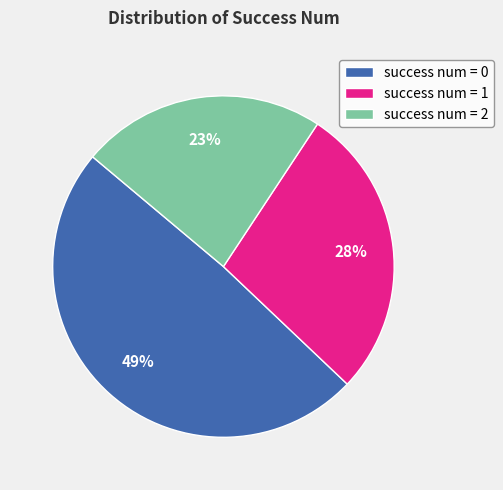

True or false: success num = 1 accounts for 17% of the total.

False